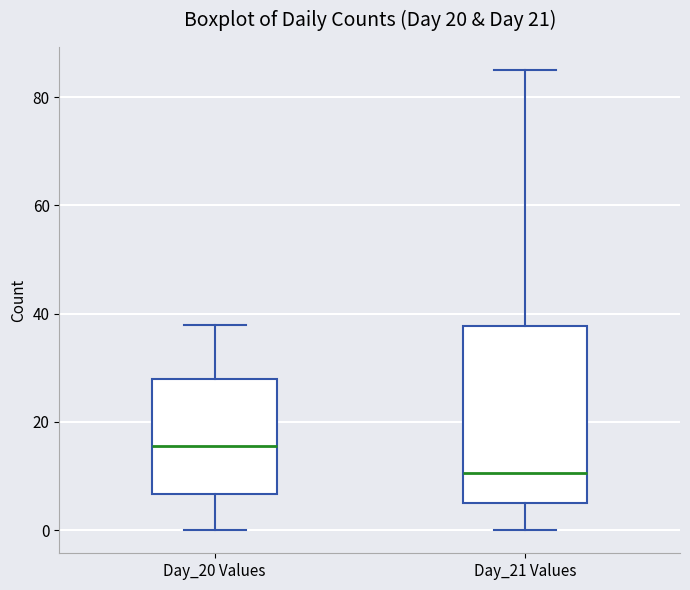

Where is the lower edge of the box for Day_21 Values on the y-axis? The values are not printed on the chart, so give them approximately, as read against the axis.

6